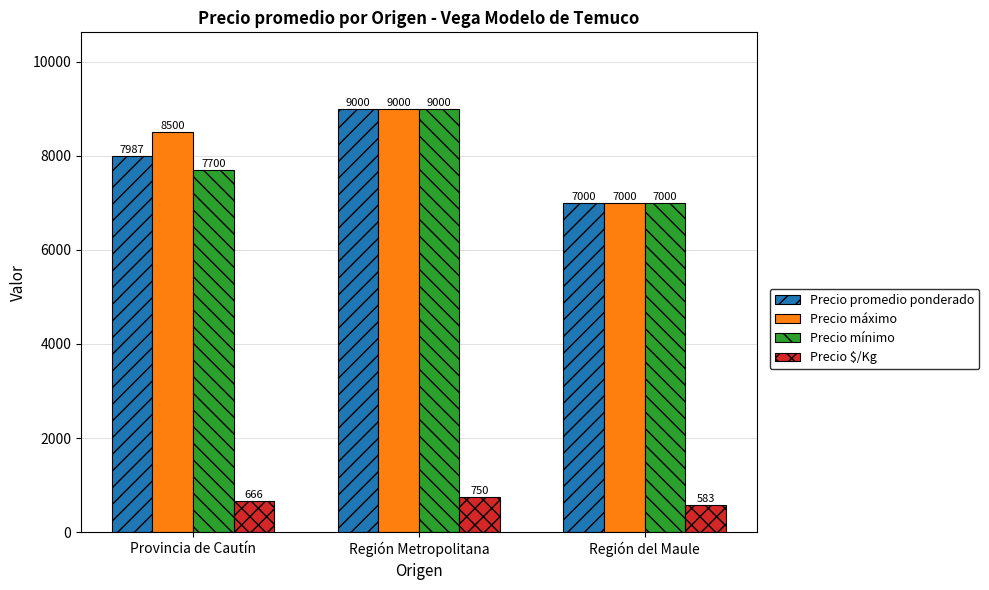

At which label is Precio máximo closest to 8000?

Provincia de Cautín